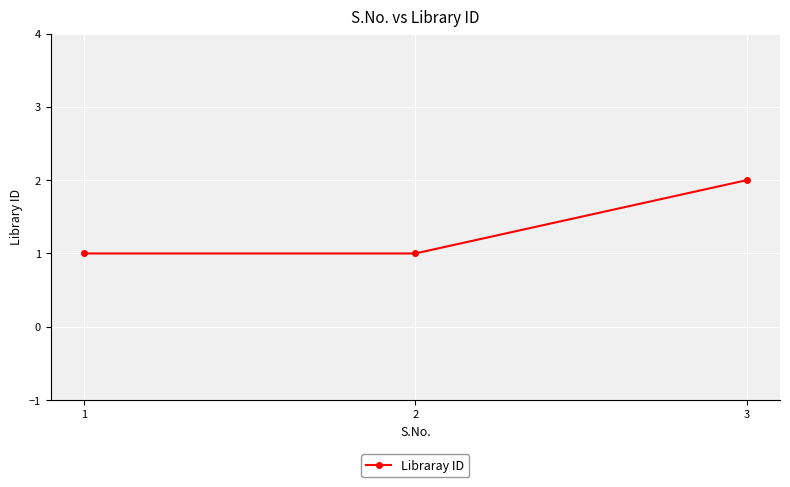

What is the difference between the maximum and minimum values?

1